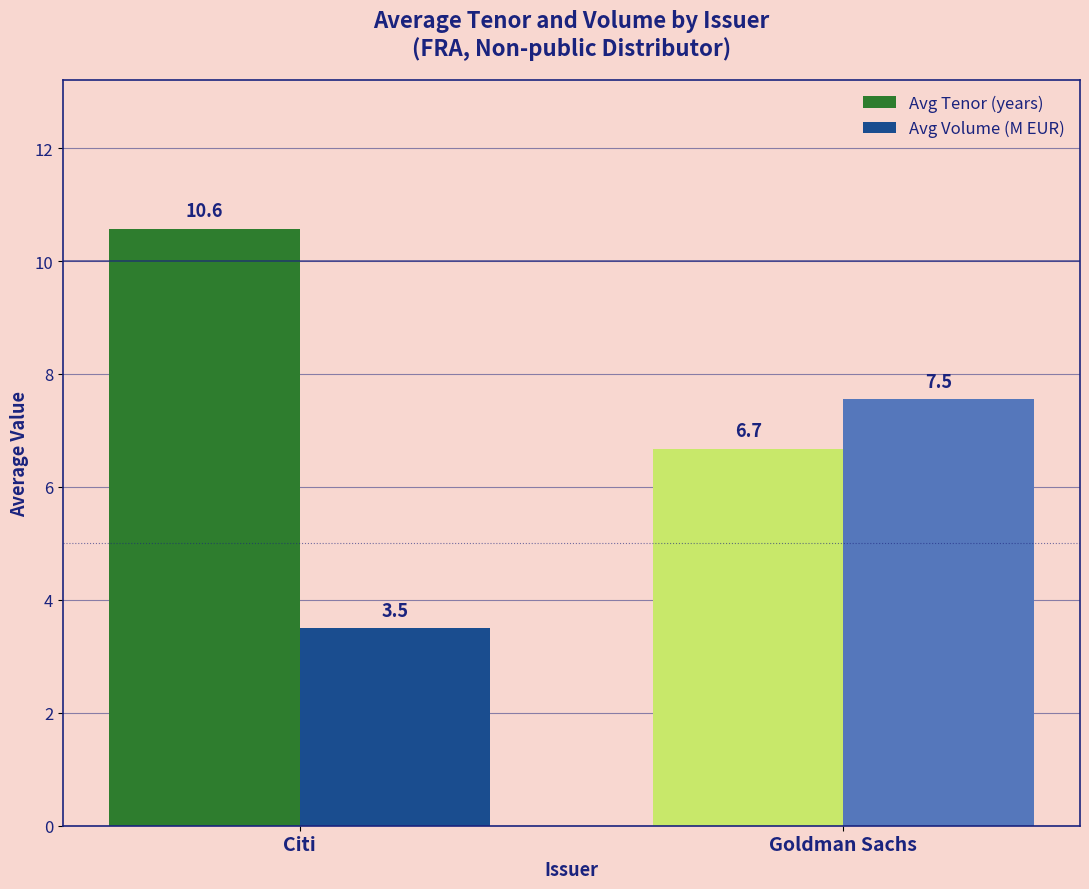

What is the value of the Avg Volume (M EUR) bar at the 1st from the left?

3.5